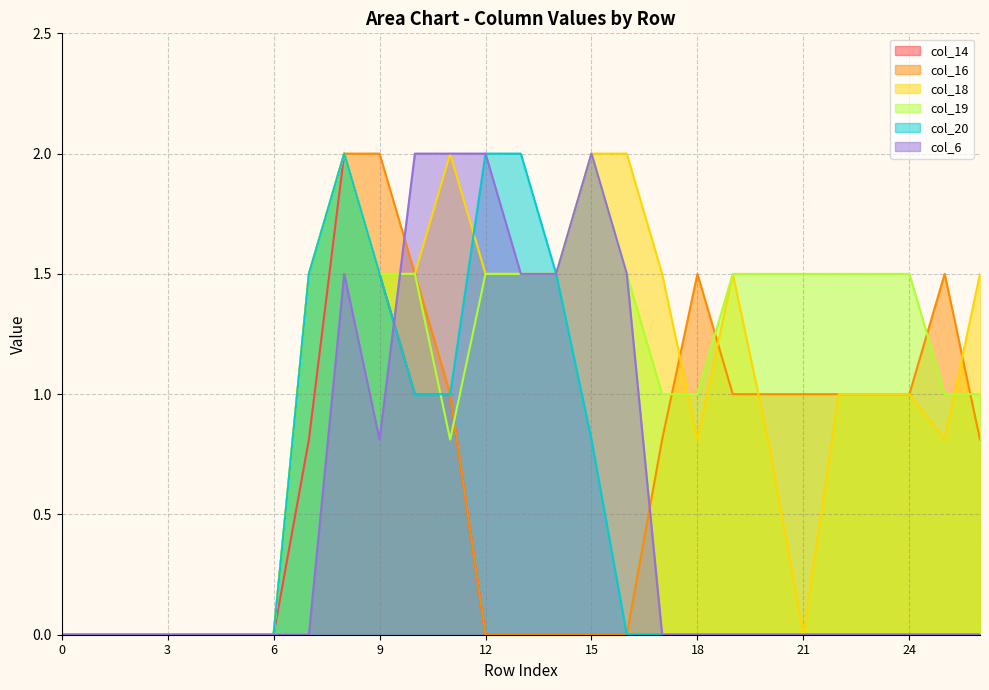

Reading left to right, extract all data points from this chart.

col_14: 0=0.0	1=0.0	2=0.0	3=0.0	4=0.0	5=0.0	6=0.0	7=0.8	8=2.0	9=1.5	10=1.0	11=1.0	12=0.0	13=0.0	14=0.0	15=0.0	16=0.0	17=0.0	18=0.0	19=0.0	20=0.0	21=0.0	22=0.0	23=0.0	24=0.0	25=0.0	26=0.0
col_16: 0=0.0	1=0.0	2=0.0	3=0.0	4=0.0	5=0.0	6=0.0	7=1.5	8=2.0	9=2.0	10=1.5	11=1.0	12=0.0	13=0.0	14=0.0	15=0.0	16=0.0	17=0.8	18=1.5	19=1.0	20=1.0	21=1.0	22=1.0	23=1.0	24=1.0	25=1.5	26=0.8
col_18: 0=0.0	1=0.0	2=0.0	3=0.0	4=0.0	5=0.0	6=0.0	7=1.5	8=2.0	9=1.5	10=1.5	11=2.0	12=1.5	13=1.5	14=1.5	15=2.0	16=2.0	17=1.5	18=0.8	19=1.5	20=0.8	21=0.0	22=1.0	23=1.0	24=1.0	25=0.8	26=1.5
col_19: 0=0.0	1=0.0	2=0.0	3=0.0	4=0.0	5=0.0	6=0.0	7=1.5	8=2.0	9=1.5	10=1.5	11=0.8	12=1.5	13=1.5	14=1.5	15=2.0	16=1.5	17=1.0	18=1.0	19=1.5	20=1.5	21=1.5	22=1.5	23=1.5	24=1.5	25=1.0	26=1.0
col_20: 0=0.0	1=0.0	2=0.0	3=0.0	4=0.0	5=0.0	6=0.0	7=1.5	8=2.0	9=1.5	10=1.0	11=1.0	12=2.0	13=2.0	14=1.5	15=0.8	16=0.0	17=0.0	18=0.0	19=0.0	20=0.0	21=0.0	22=0.0	23=0.0	24=0.0	25=0.0	26=0.0
col_6: 0=0.0	1=0.0	2=0.0	3=0.0	4=0.0	5=0.0	6=0.0	7=0.0	8=1.5	9=0.8	10=2.0	11=2.0	12=2.0	13=1.5	14=1.5	15=2.0	16=1.5	17=0.0	18=0.0	19=0.0	20=0.0	21=0.0	22=0.0	23=0.0	24=0.0	25=0.0	26=0.0